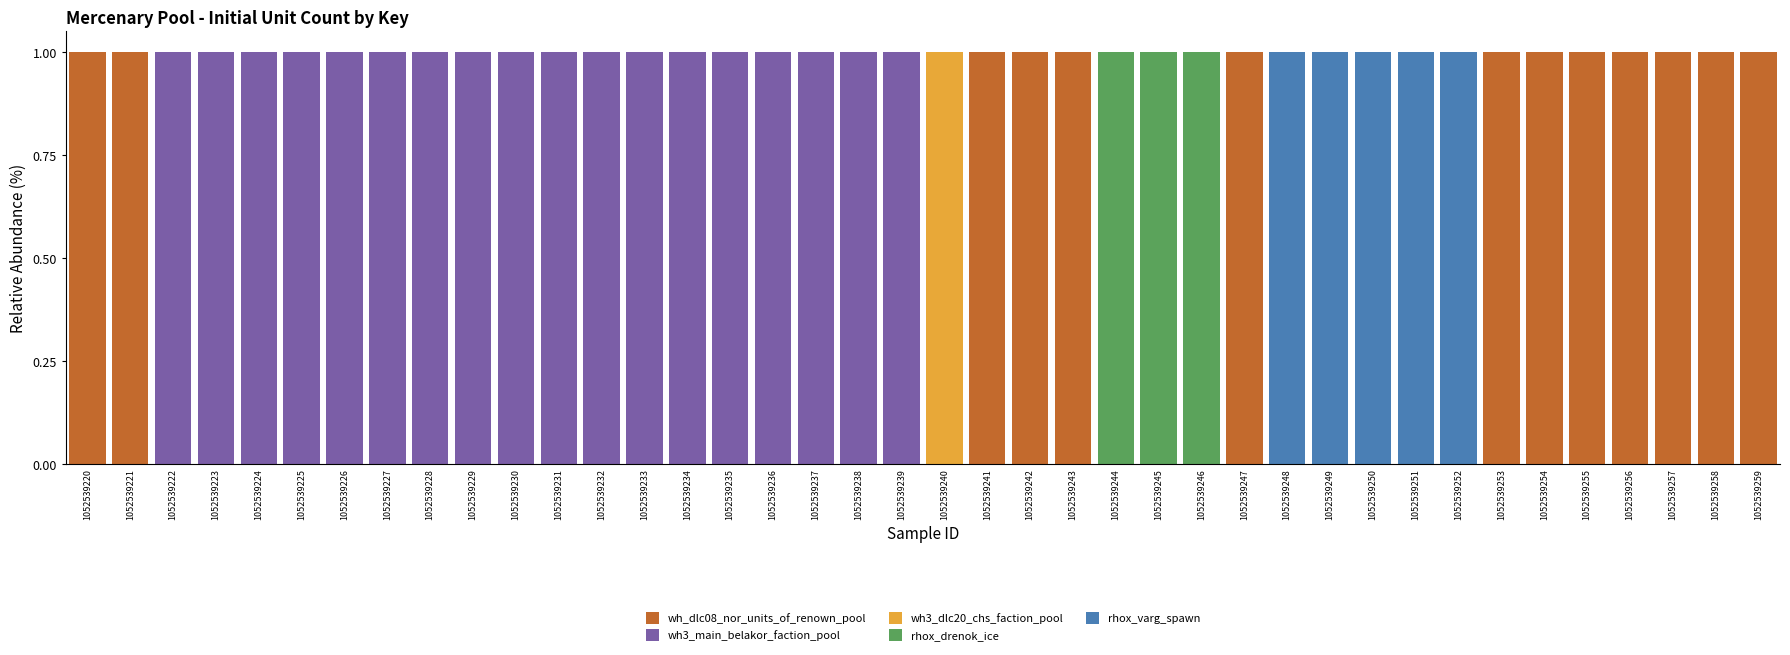

True or false: wh_dlc08_nor_units_of_renown_pool has a value of -1 at 1052539233.

False